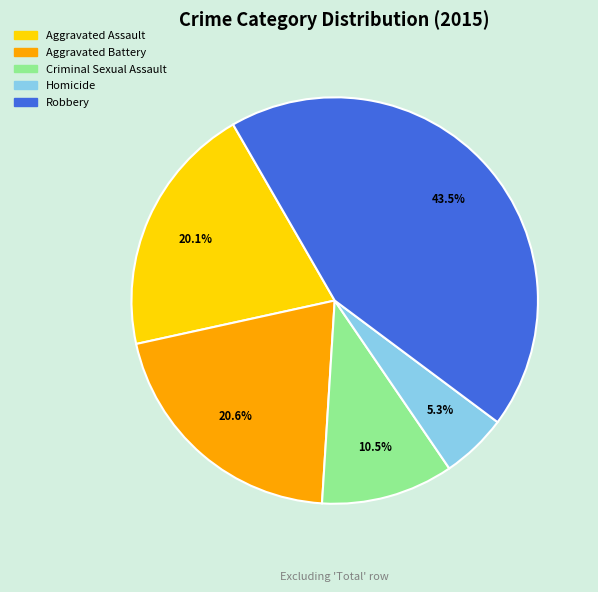

How many segments does this pie chart have?

5